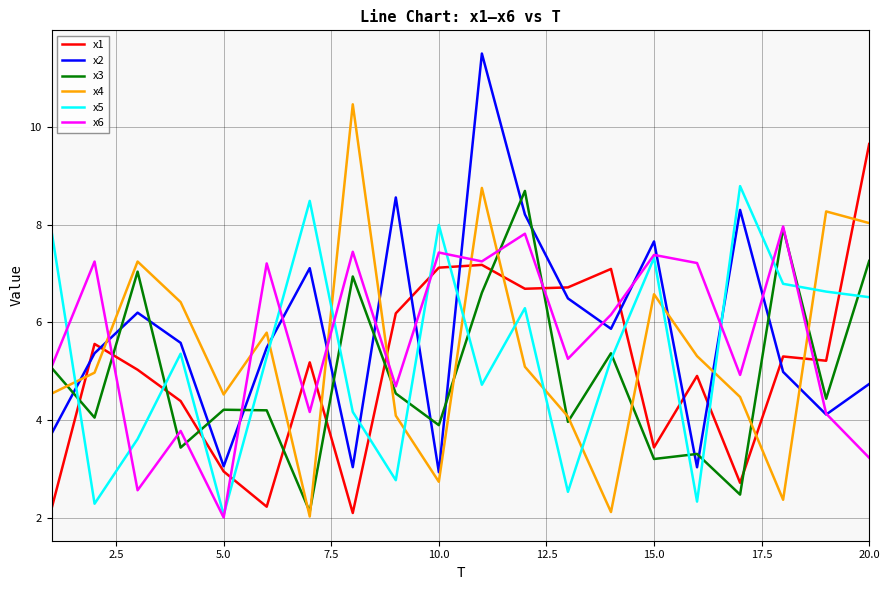

Rank the series by their maximum value, from lowest to highest.

x6, x3, x5, x1, x4, x2